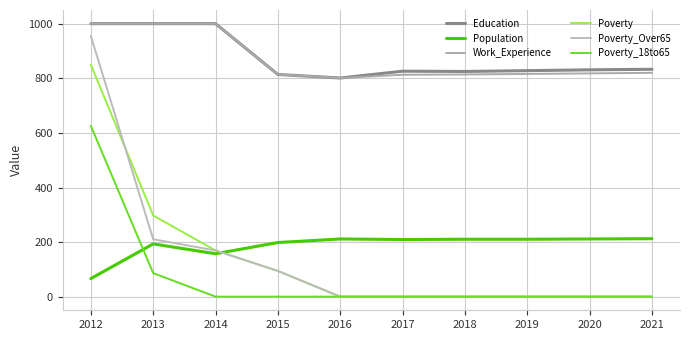

What is the value of the Work_Experience point at the 1st from the left?

1000